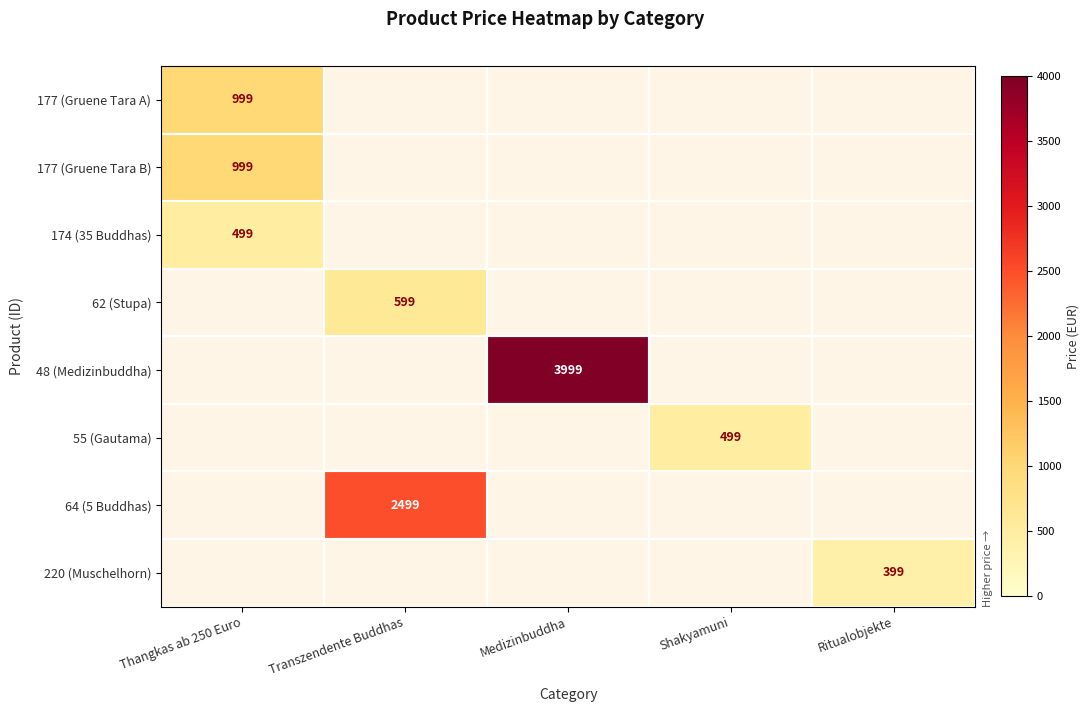

Is it true that 220 (Muschelhorn) equals 166 at Ritualobjekte?

False